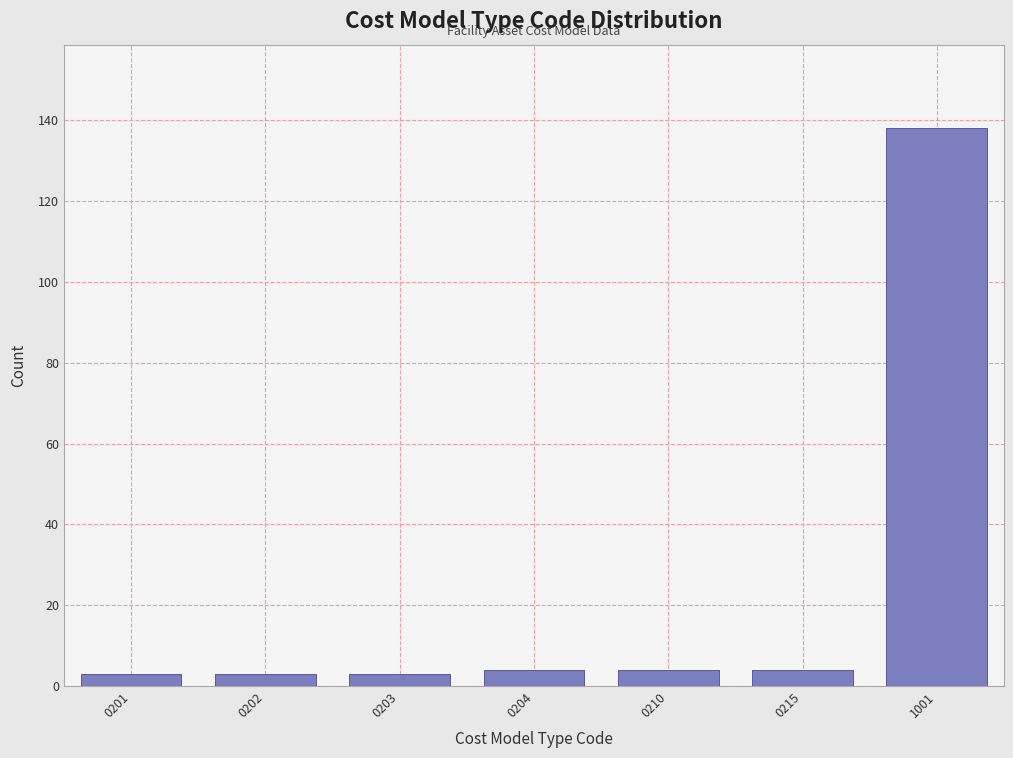

Reading left to right, transcribe all the data shown in this chart.

3	3	3	4	4	4	138